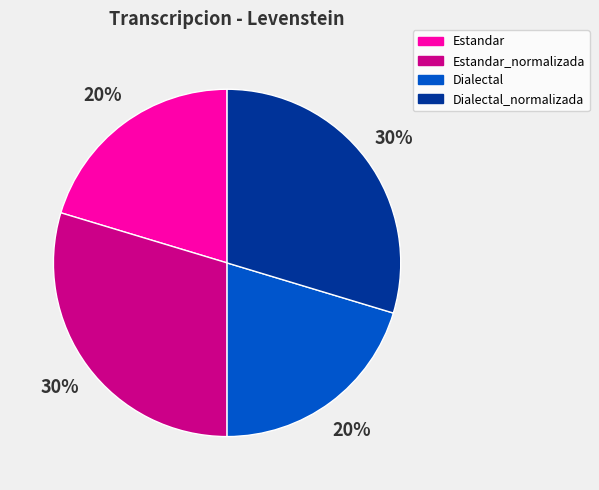

Between Dialectal_normalizada and Estandar, which is larger?

Dialectal_normalizada